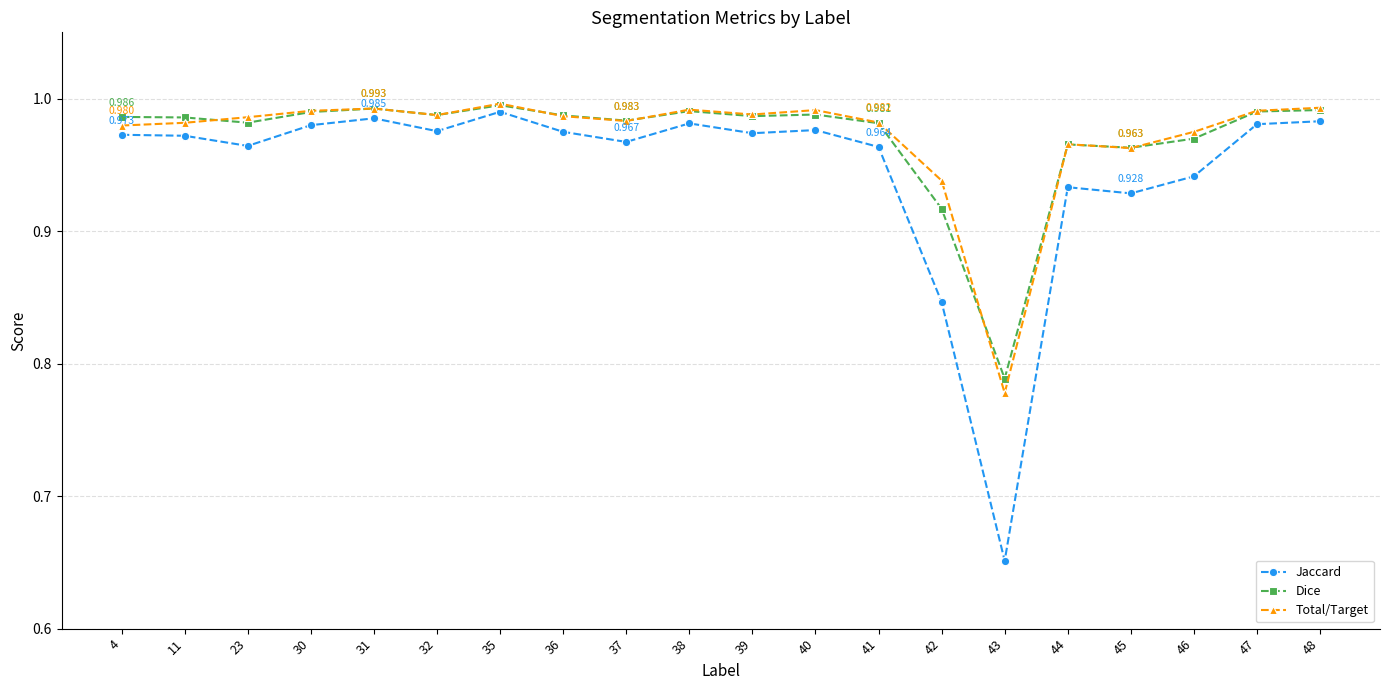

Which series has the largest range (max minus min)?

Jaccard